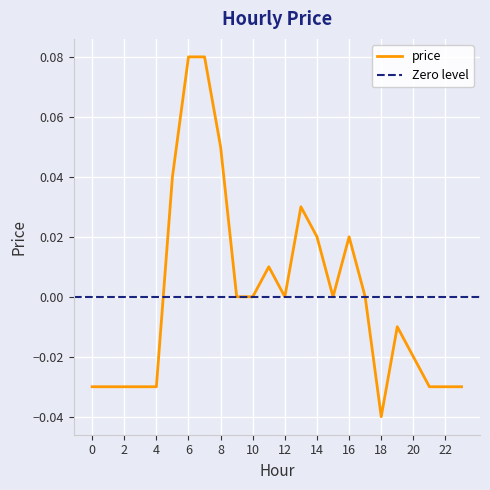

Does the chart display data point markers on the line(s)?

No